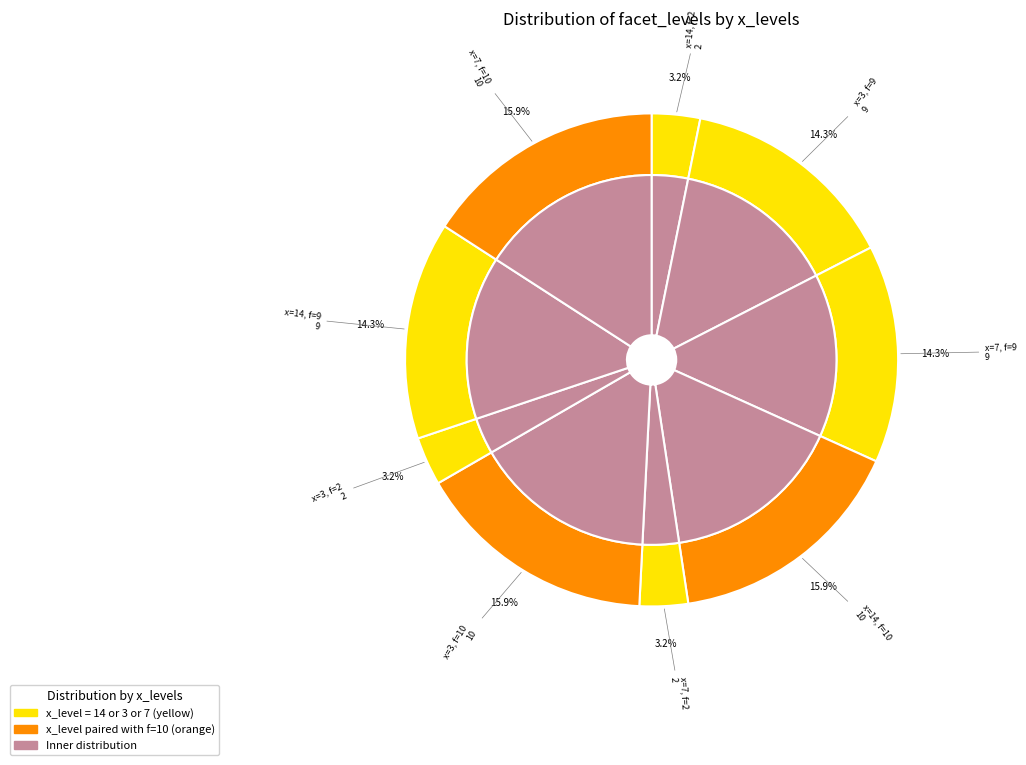

How many segments does this pie chart have?

9